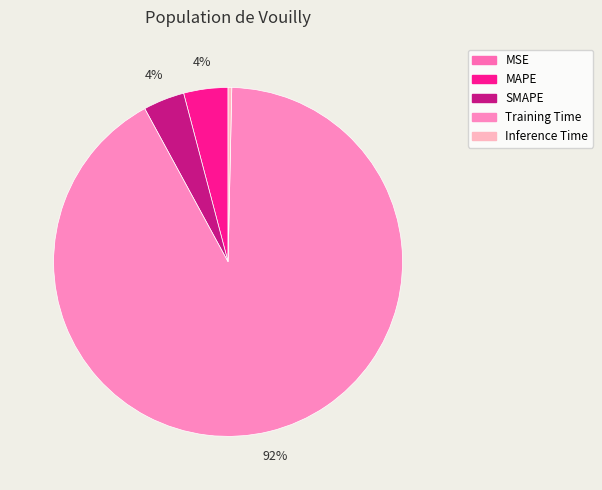

Which category has the biggest portion of the pie?

Training Time